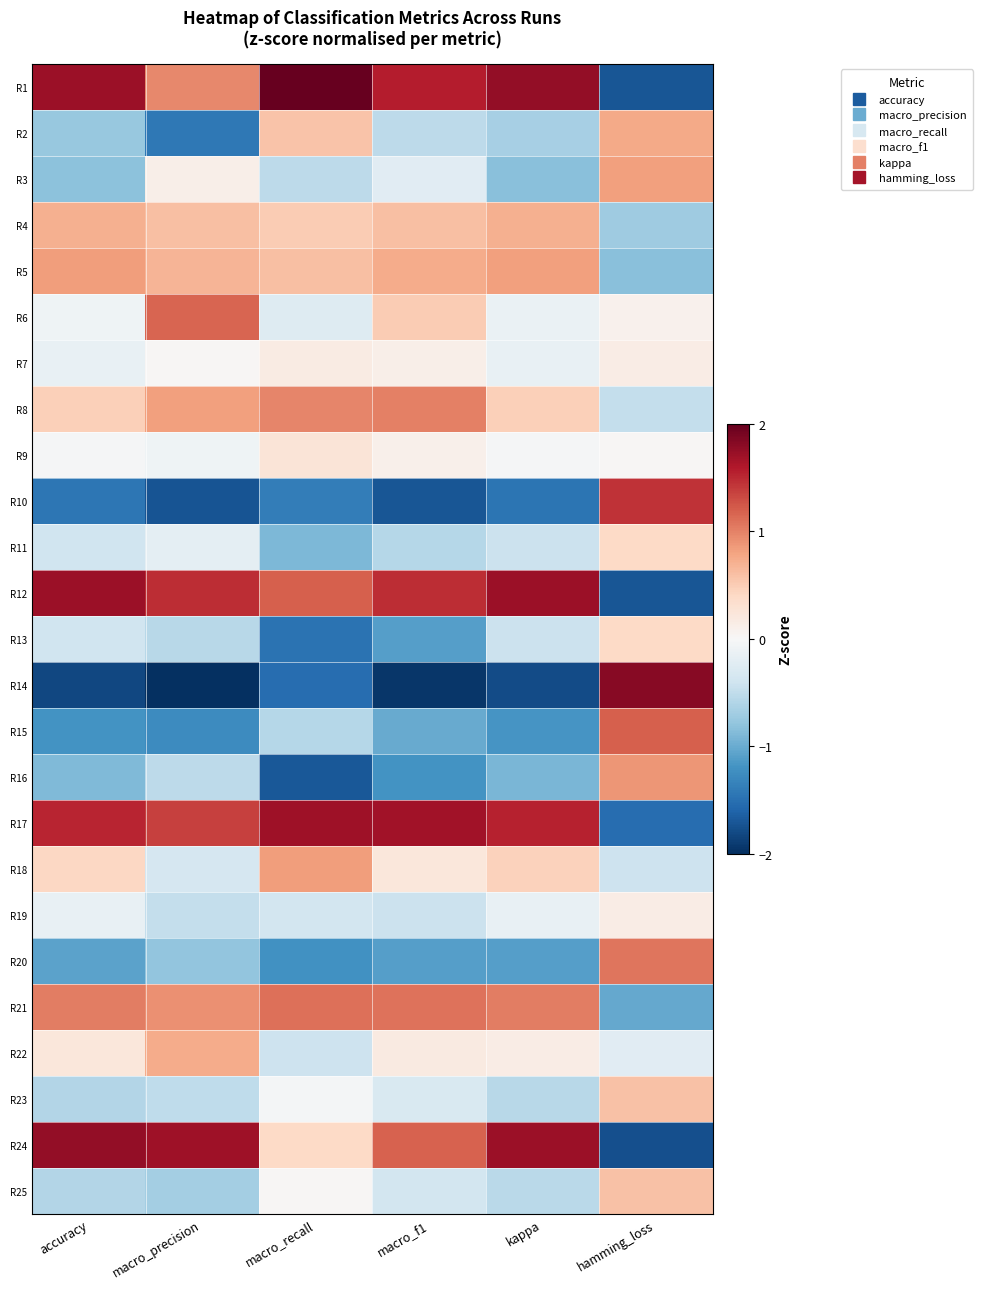

Rank the series at macro_precision from lowest to highest value.

R14, R10, R2, R15, R20, R25, R13, R16, R23, R19, R18, R11, R9, R7, R3, R4, R5, R22, R8, R21, R1, R6, R17, R12, R24